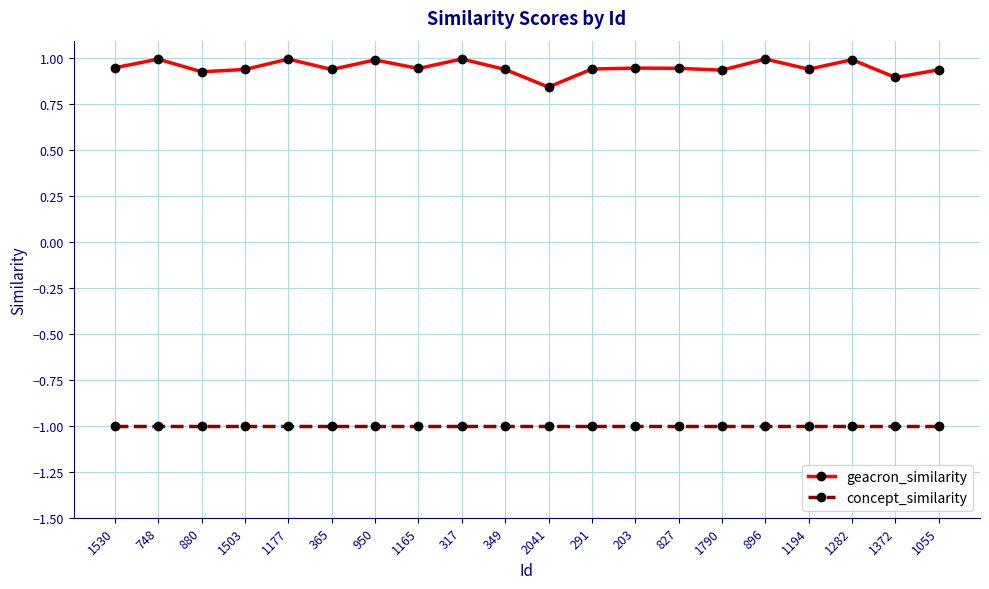

What is the difference between the maximum and minimum values in the geacron_similarity series?

0.2